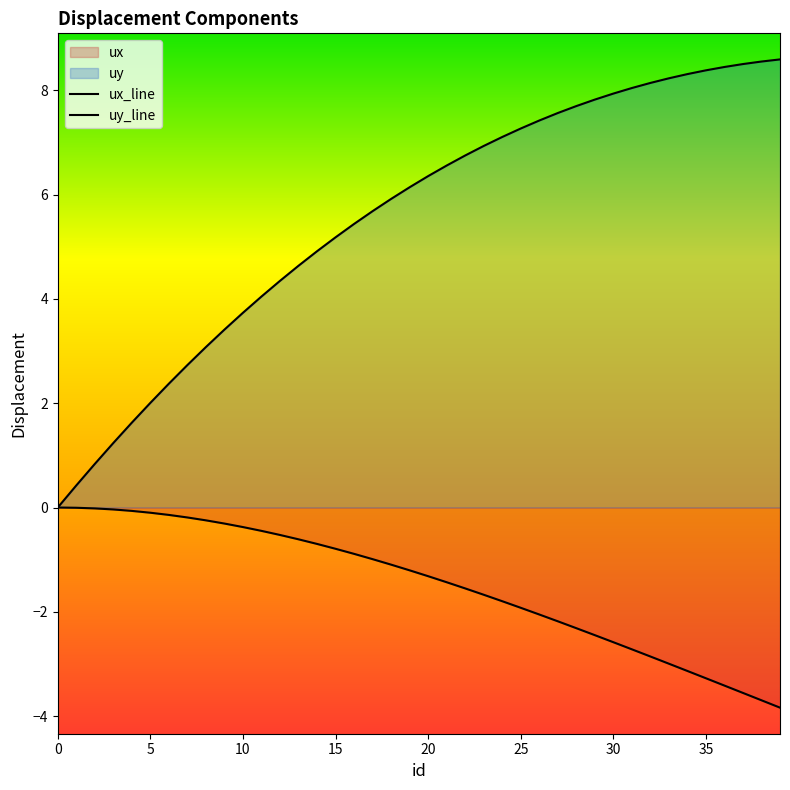

At how many categories does at least one series exceed 8?

9